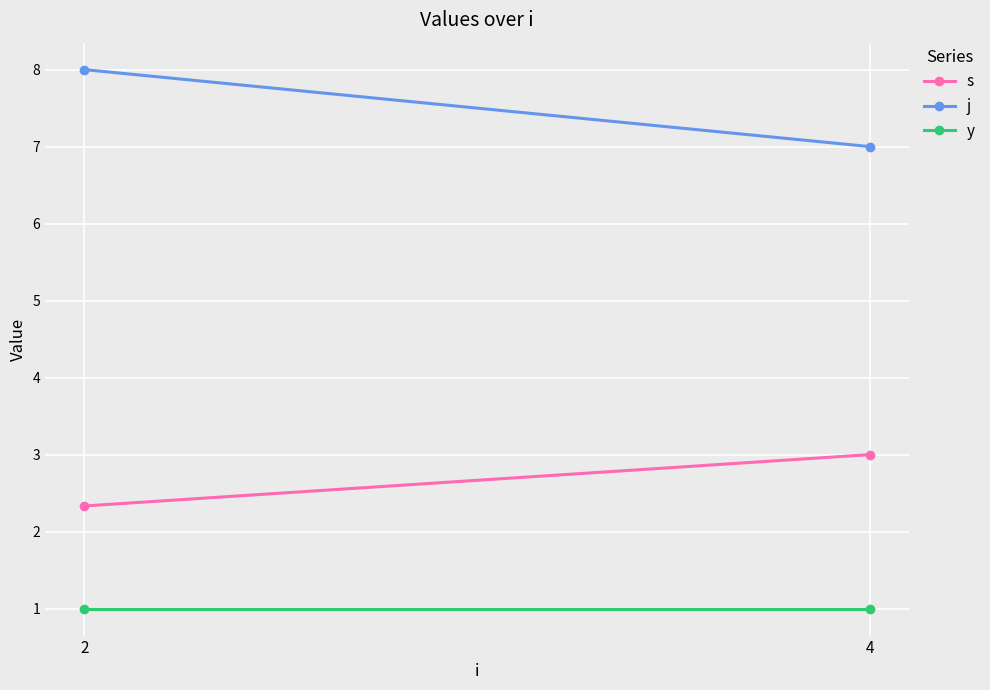

Is the value of s at 2 greater than the value of j at 2?

No